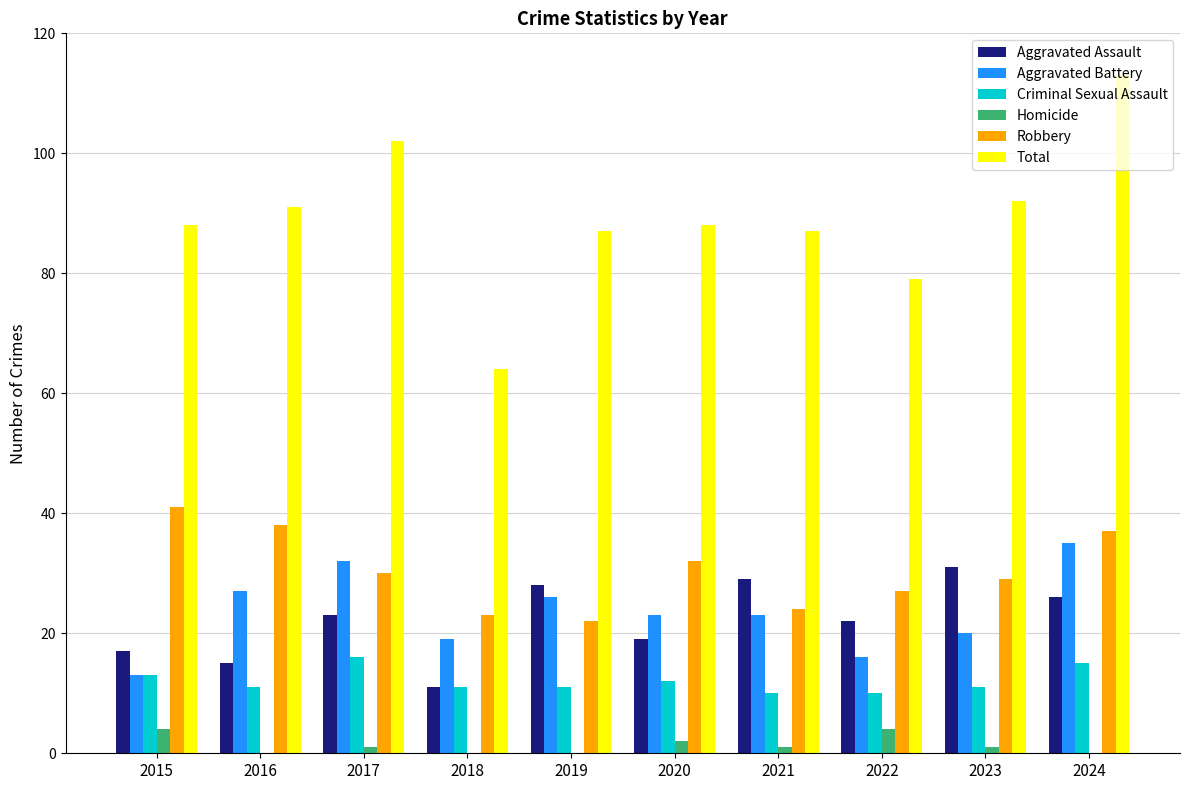

At which category is the sum across all series the highest?

2024